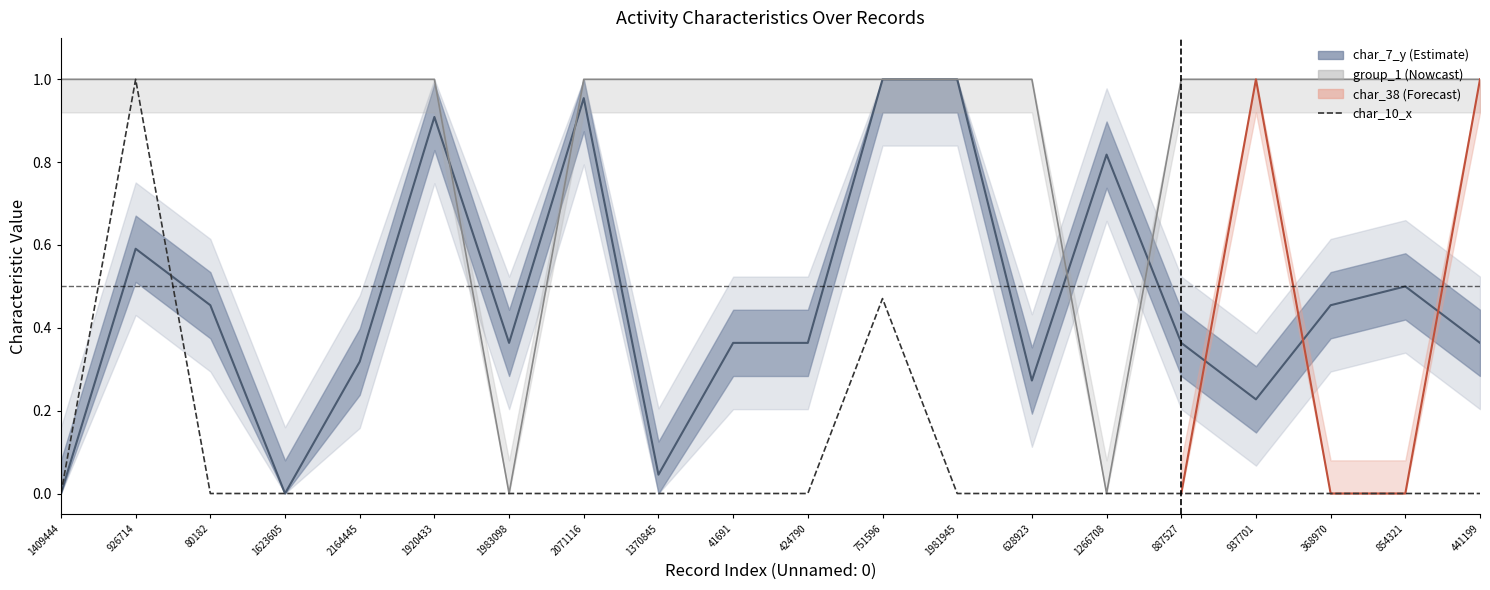

The value at 2071116 is 0.0. True or false?

True